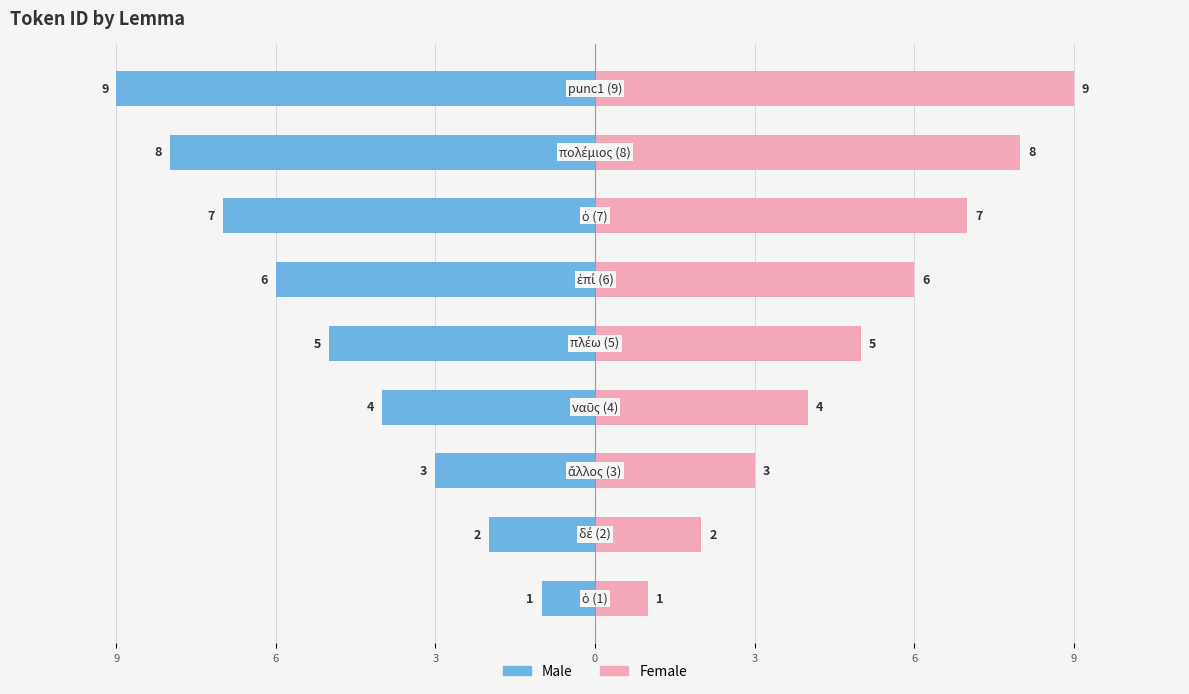

What is the difference between the second highest and second lowest values in the Female series?

6